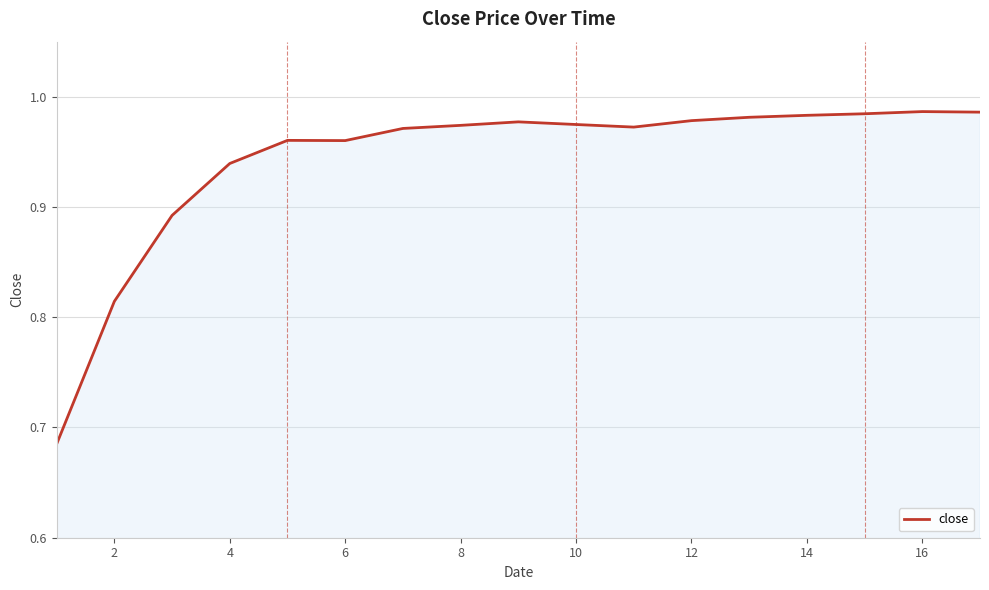

What is the difference between the maximum and minimum values?

0.3